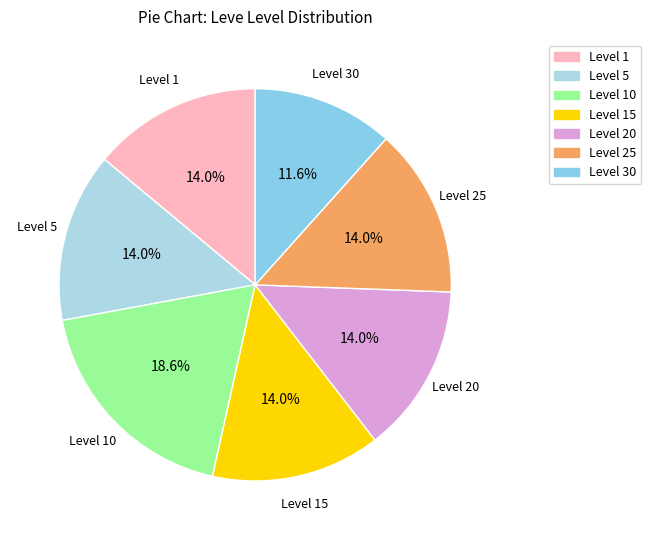

To the nearest percent, what is the average slice percentage?

14%